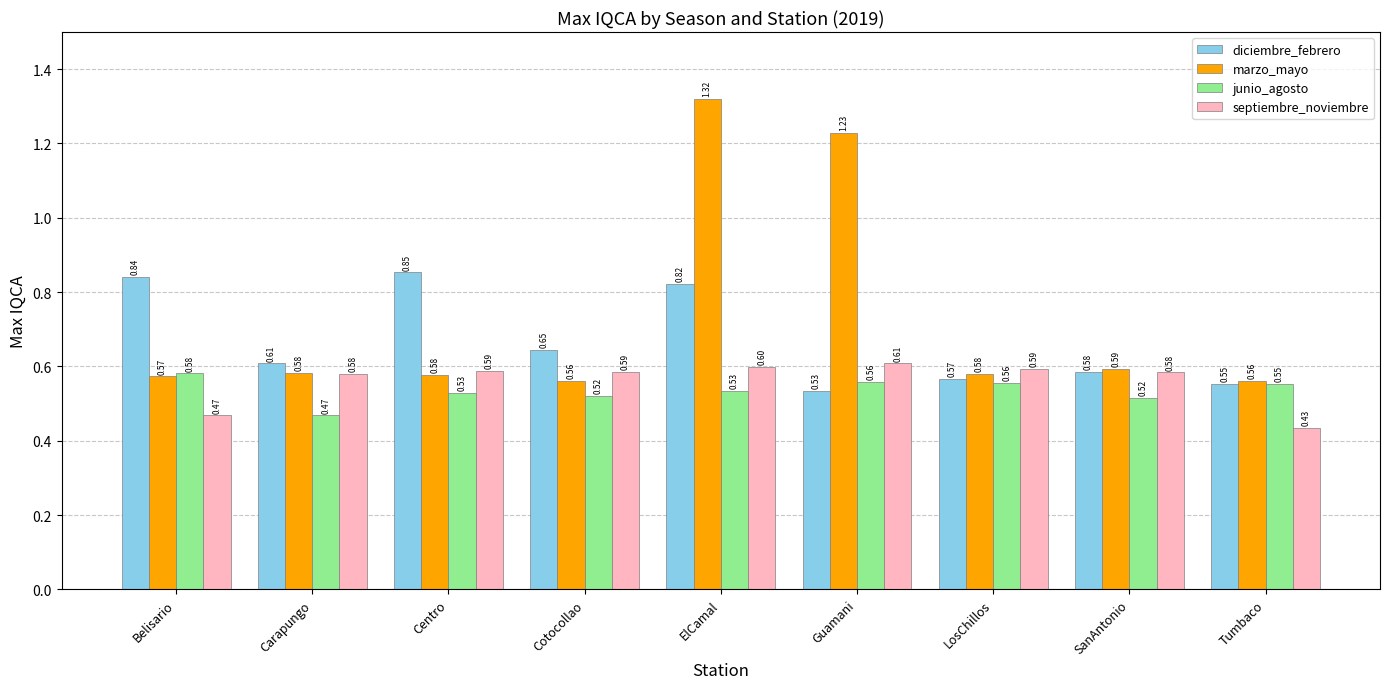

What are all the series names shown in the legend?

diciembre_febrero, marzo_mayo, junio_agosto, septiembre_noviembre